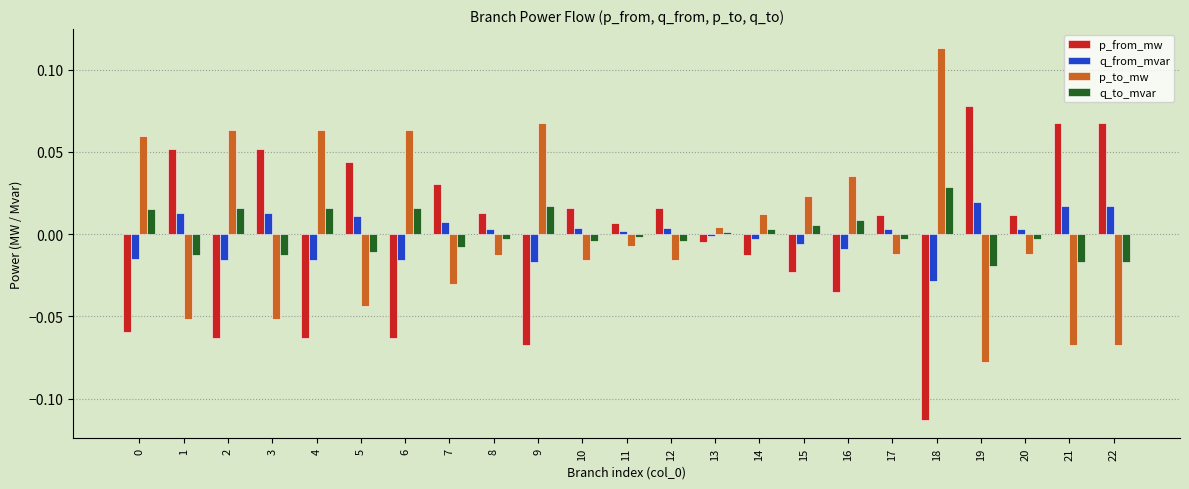

How many groups of bars are there?

23